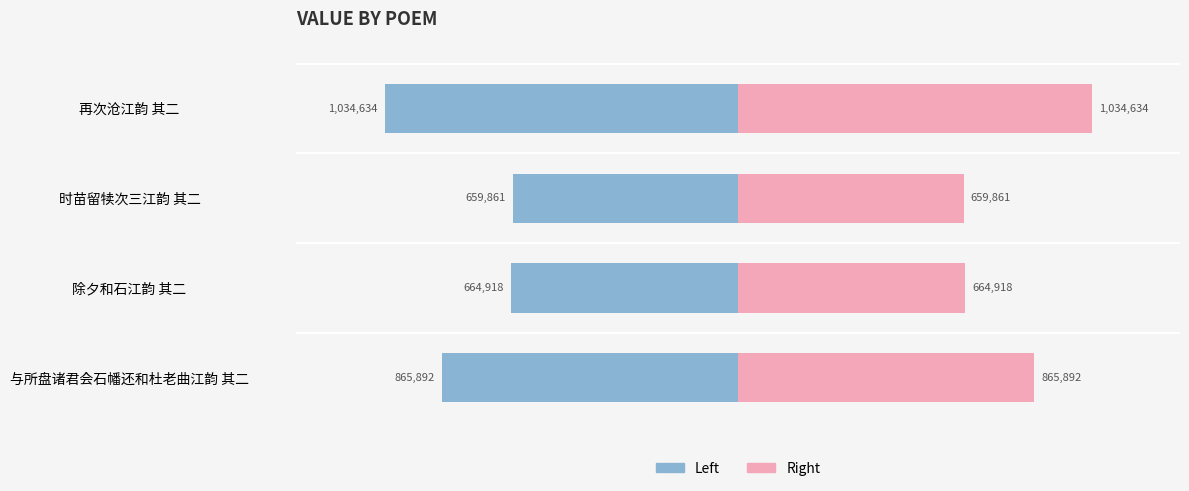

Reading left to right, transcribe all the data shown in this chart.

Left: -865892	-664918	-659861	-1034634
Right: 865892	664918	659861	1034634